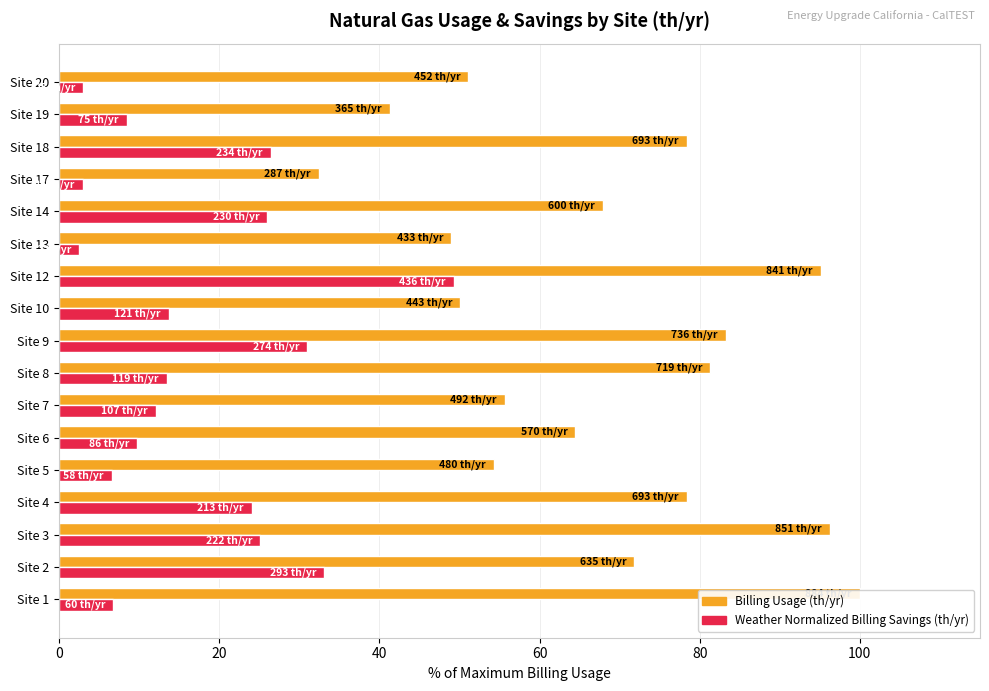

Reading left to right, list all the values displayed in this chart.

Billing Usage (th/yr): 100.0	71.8	96.3	78.4	54.3	64.5	55.7	81.3	83.3	50.1	95.1	49.0	67.9	32.5	78.4	41.3	51.1
Weather Normalized Billing Savings (th/yr): 6.8	33.1	25.1	24.1	6.6	9.7	12.1	13.5	31.0	13.7	49.3	2.5	26.0	2.9	26.5	8.5	3.1